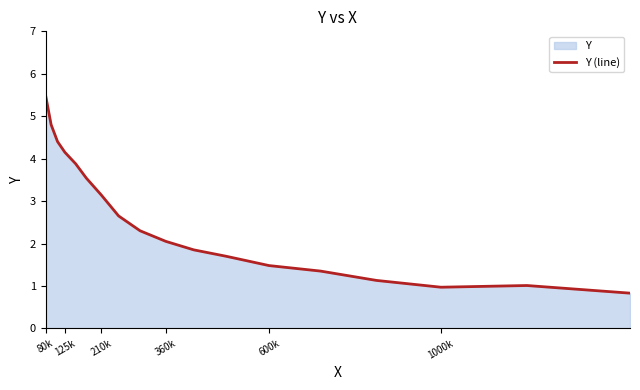

How many series are shown in this chart?

1